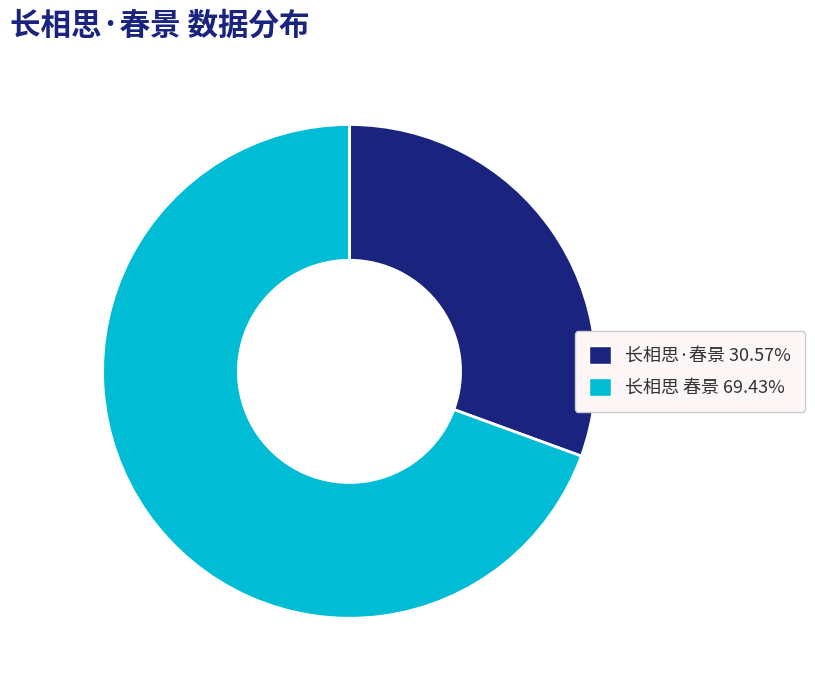

Is 长相思 春景 the majority of the pie?

Yes